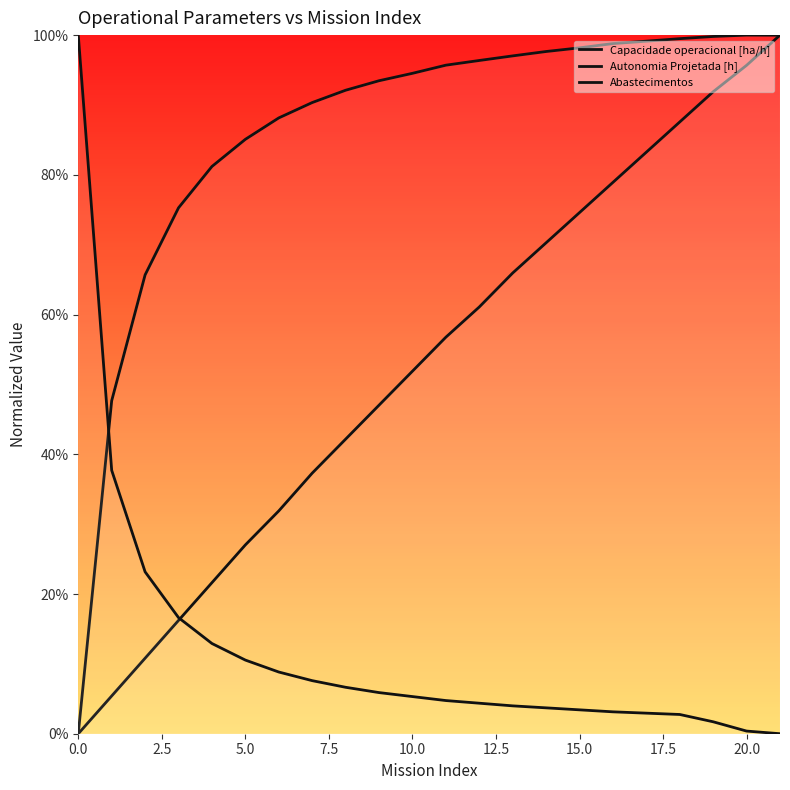

At 21, list the series in order from smallest to largest.

Abastecimentos, Capacidade operacional [ha/h], Autonomia Projetada [h]